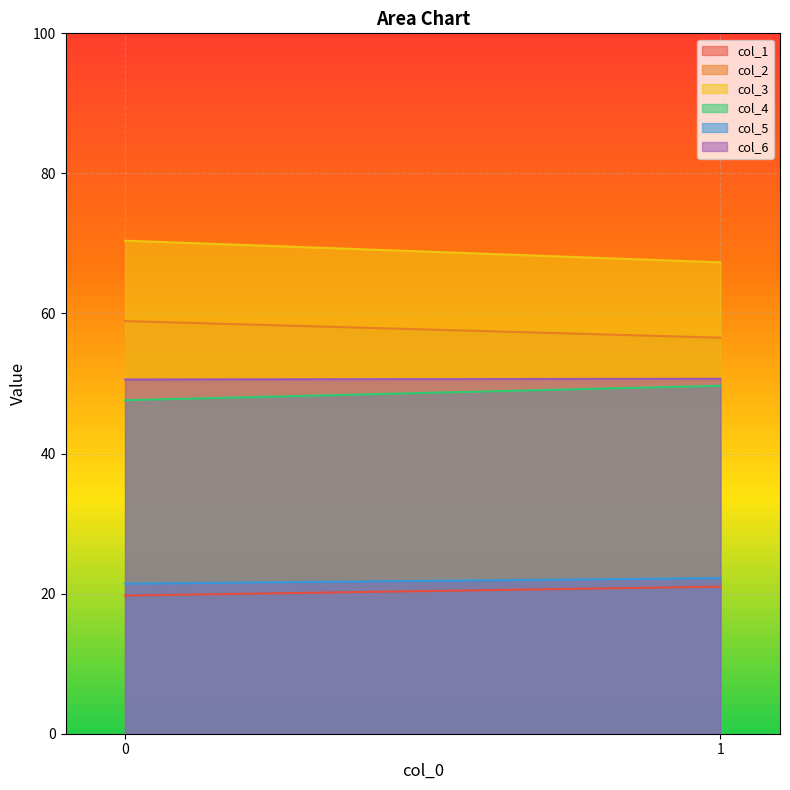

Does the chart display data point markers on the line(s)?

No